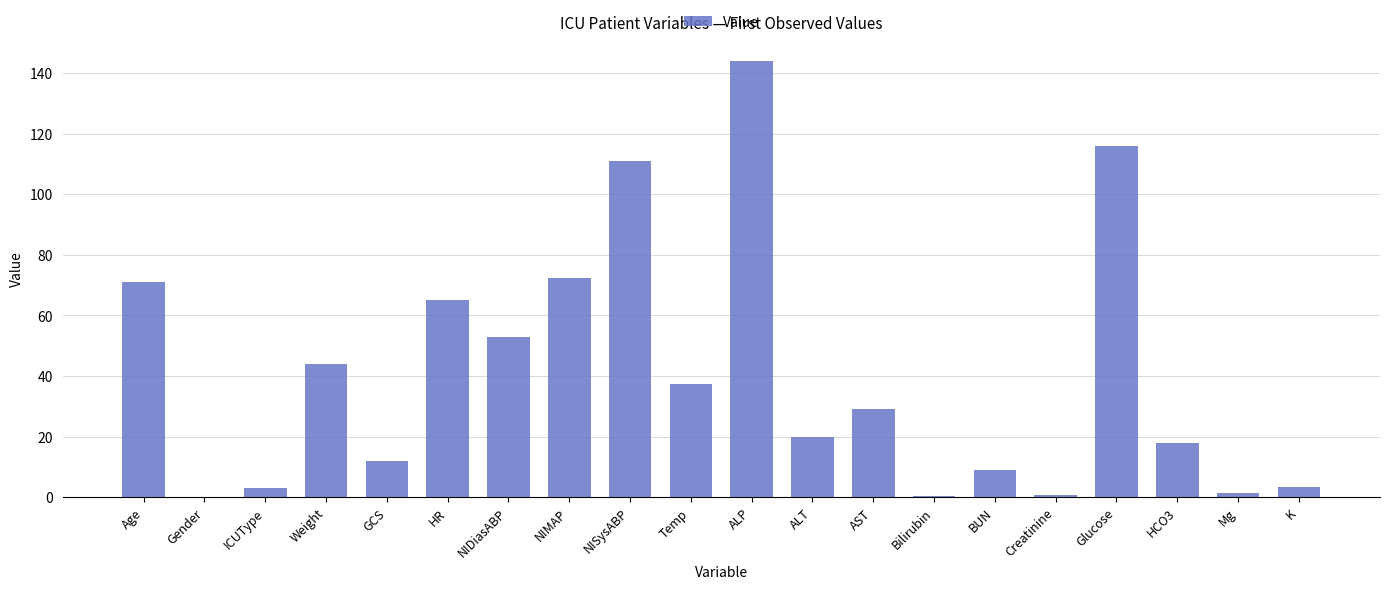

Approximately how many times larger is the value at Weight compared to ALP?

0.3